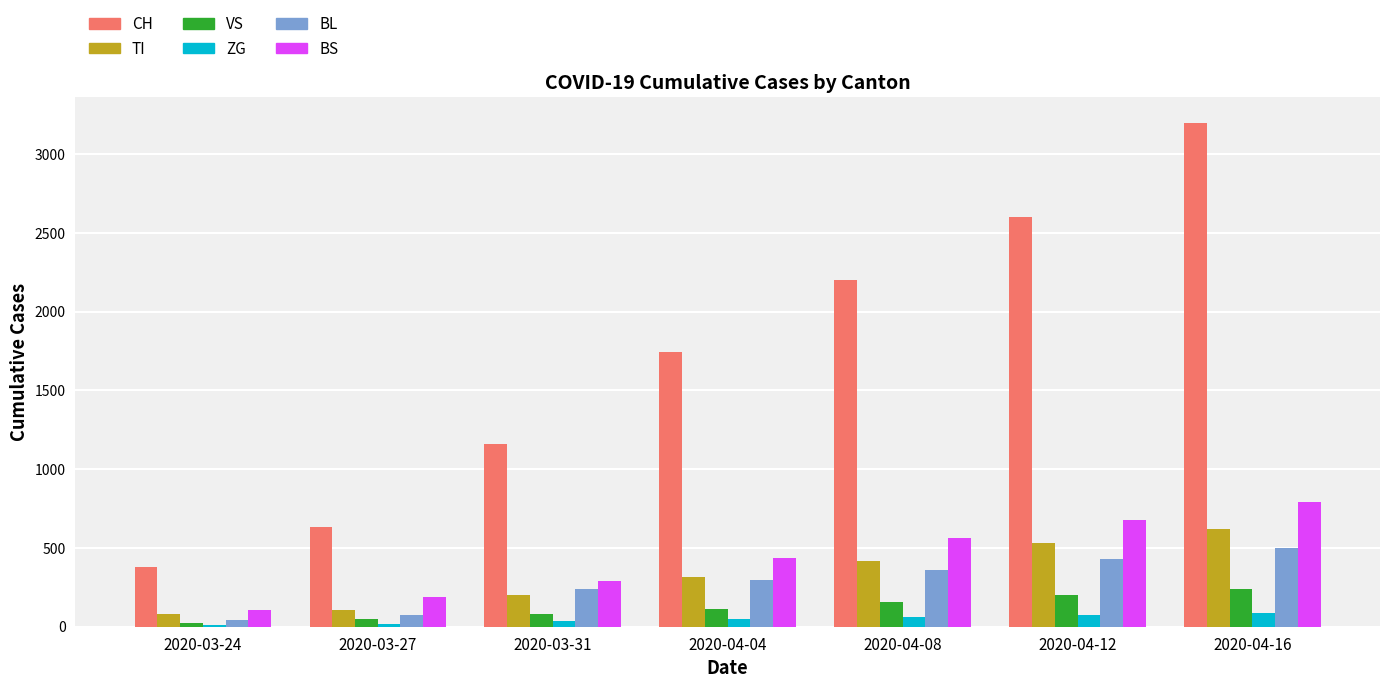

At which label is CH closest to 1790?

2020-04-04